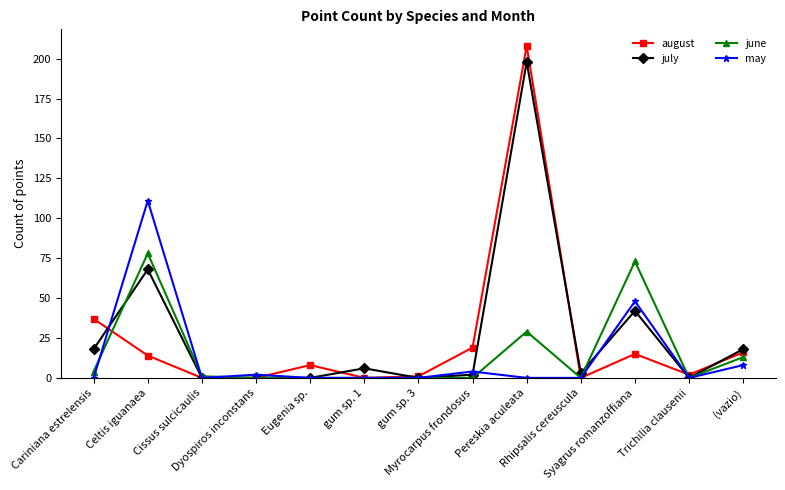

What is the difference between the july values at Myrocarpus frondosus and Dyospiros inconstans?

2